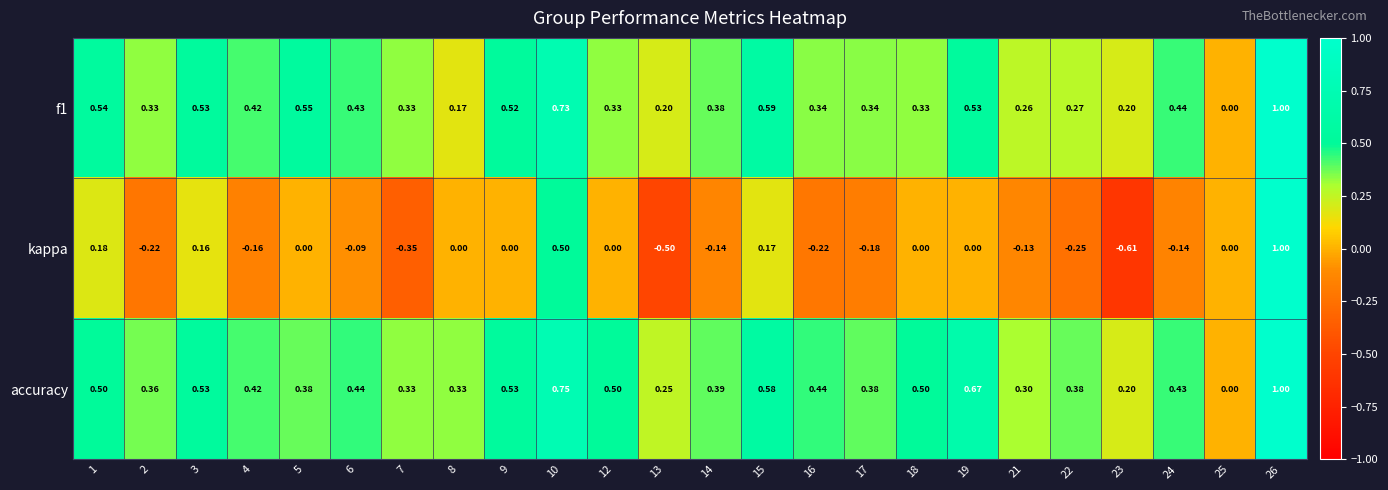

Which series has the largest total across all categories?

accuracy